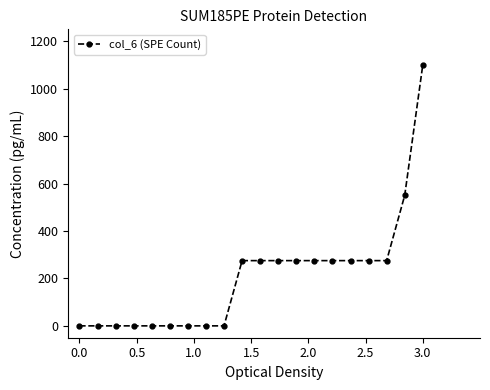

What is the difference between the maximum and minimum values?

1100